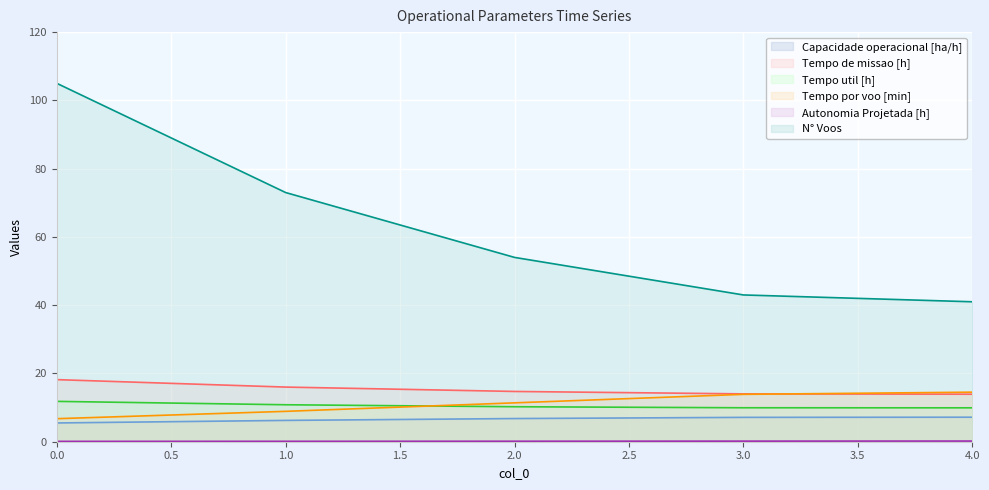

Reading right to left, extract all data points from this chart.

Capacidade operacional [ha/h] (line): 7.2	7.1	6.8	6.2	5.5
Tempo de missao [h] (line): 13.9	14.0	14.7	16.0	18.2
Tempo util [h] (line): 9.9	9.9	10.2	10.8	11.8
Tempo por voo [min] (line): 14.5	13.9	11.4	8.9	6.8
Autonomia Projetada [h] (line): 0.2	0.2	0.1	0.1	0.1
N° Voos (line): 41.0	43.0	54.0	73.0	105.0